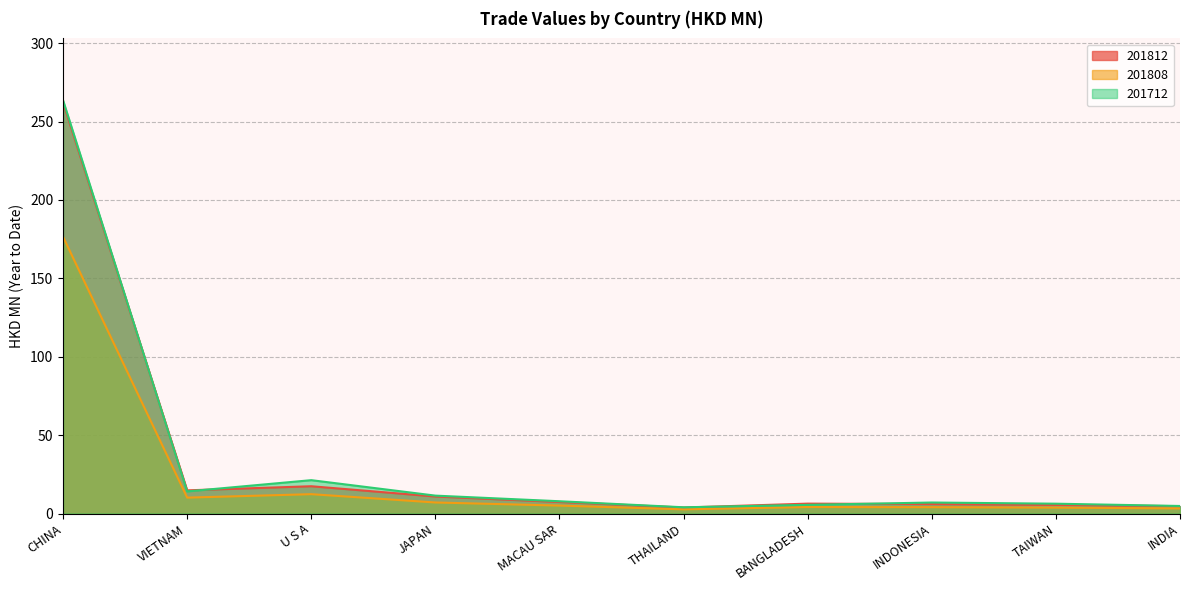

What position from the left is INDONESIA?

8